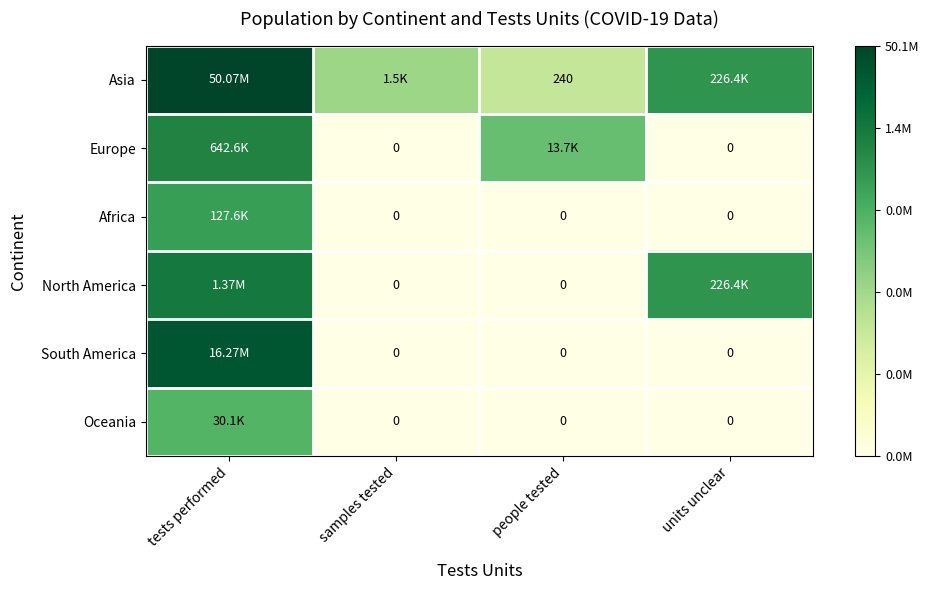

Count the number of categories in the chart.

4